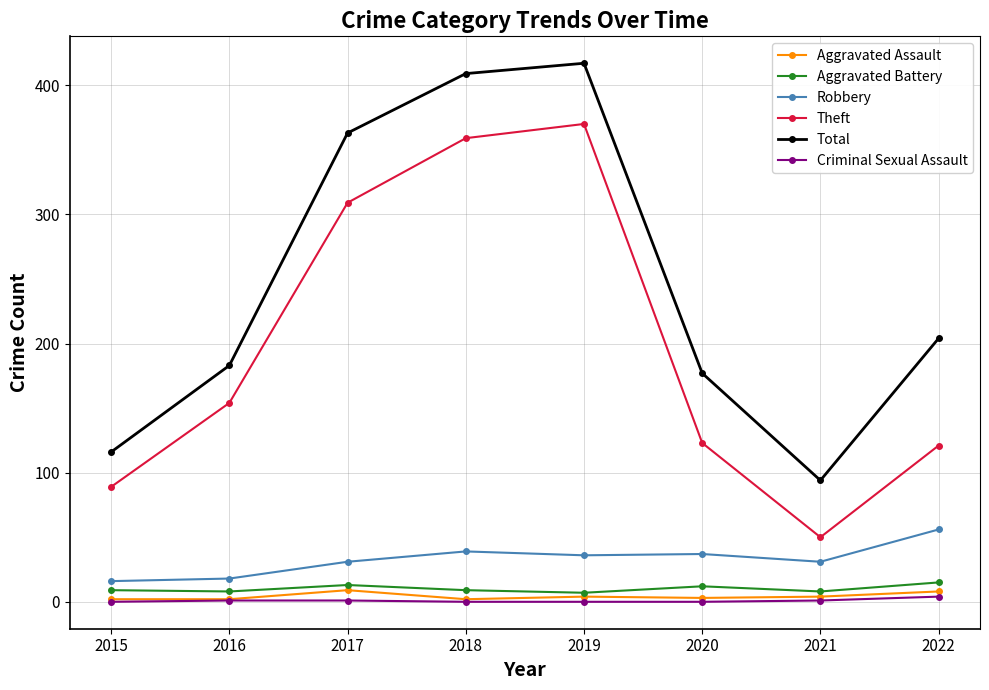

True or false: Criminal Sexual Assault and Aggravated Battery intersect in this chart.

False